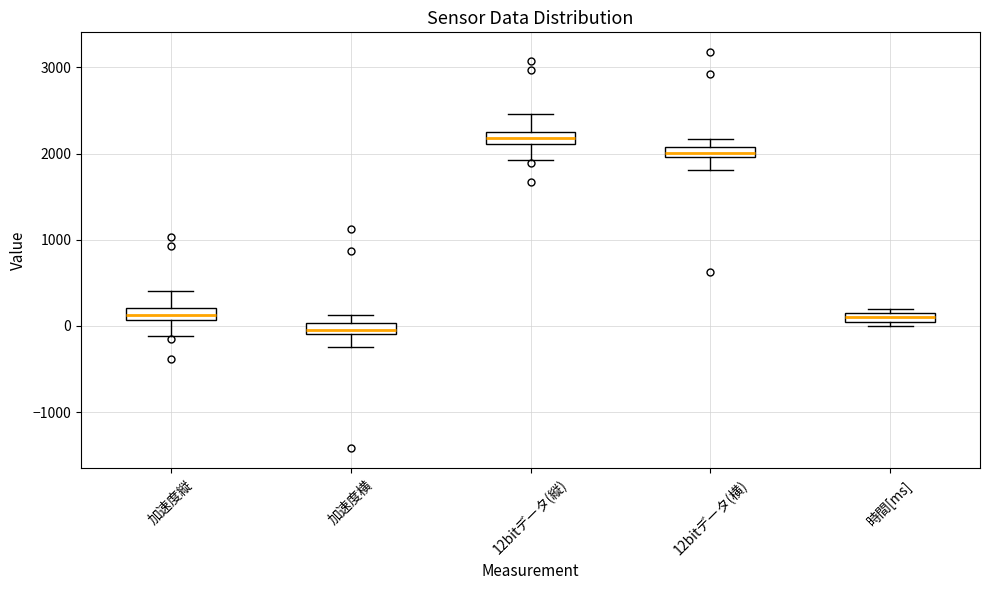

Where is the upper edge of the box for 加速度横 on the y-axis? The values are not printed on the chart, so give them approximately, as read against the axis.

0